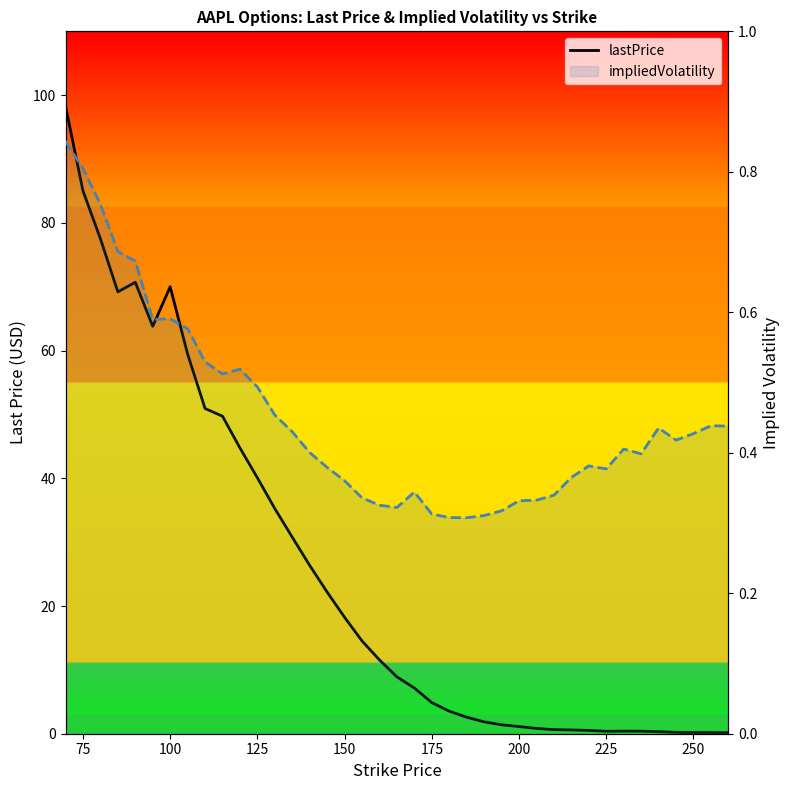

The value of lastPrice at 14 is 9.1. True or false?

False